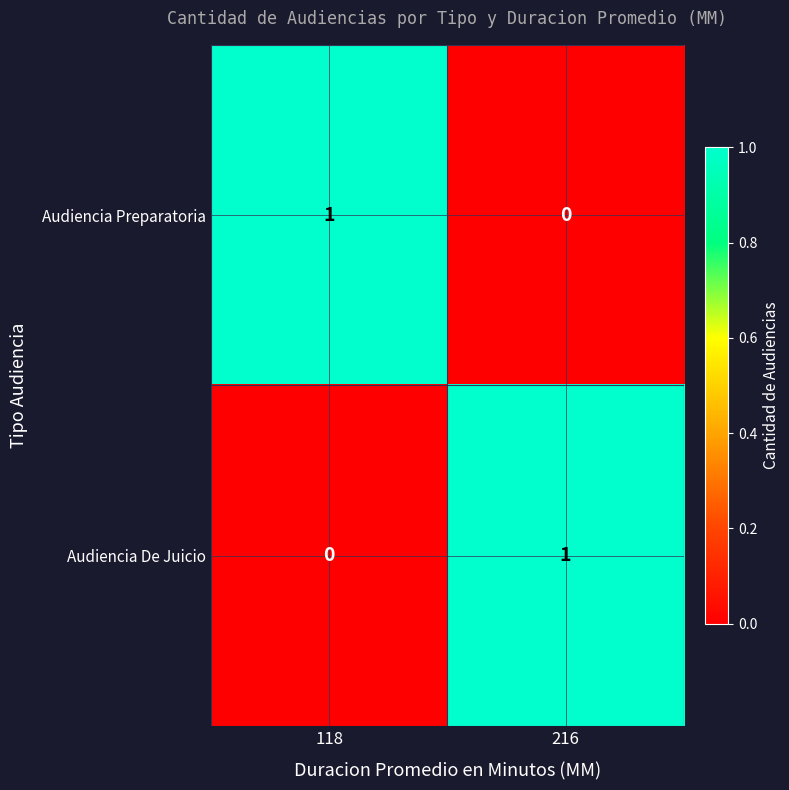

Is it true that Audiencia De Juicio equals 0 at 118?

True